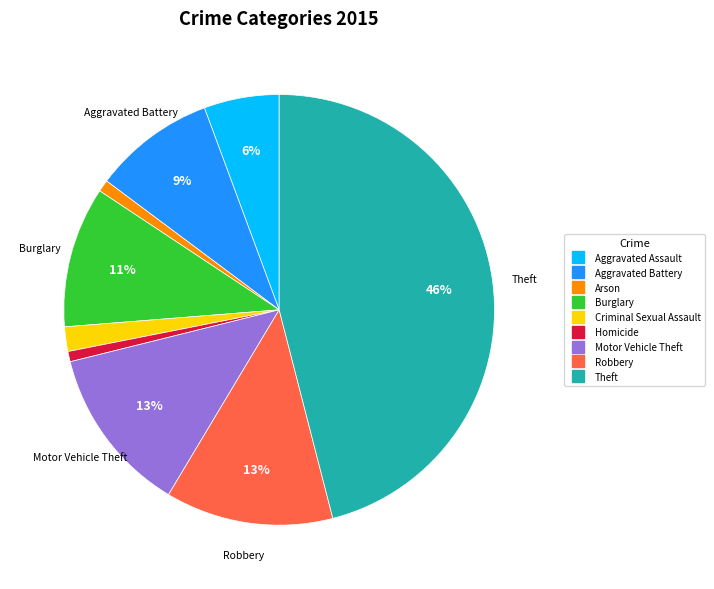

The Arson slice represents 1% of the pie. True or false?

True